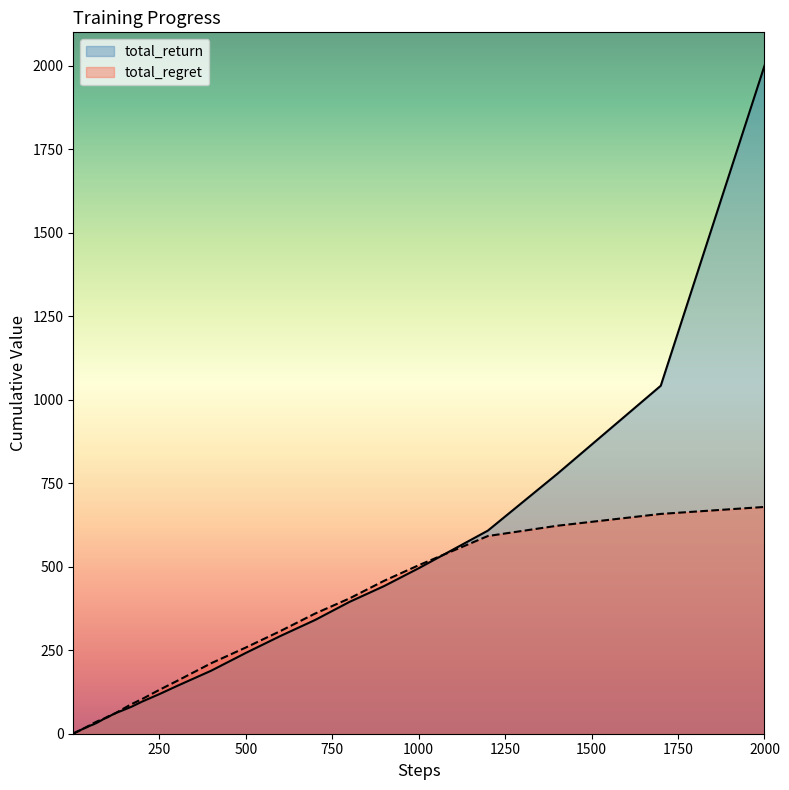

How many data points does each series have?

40